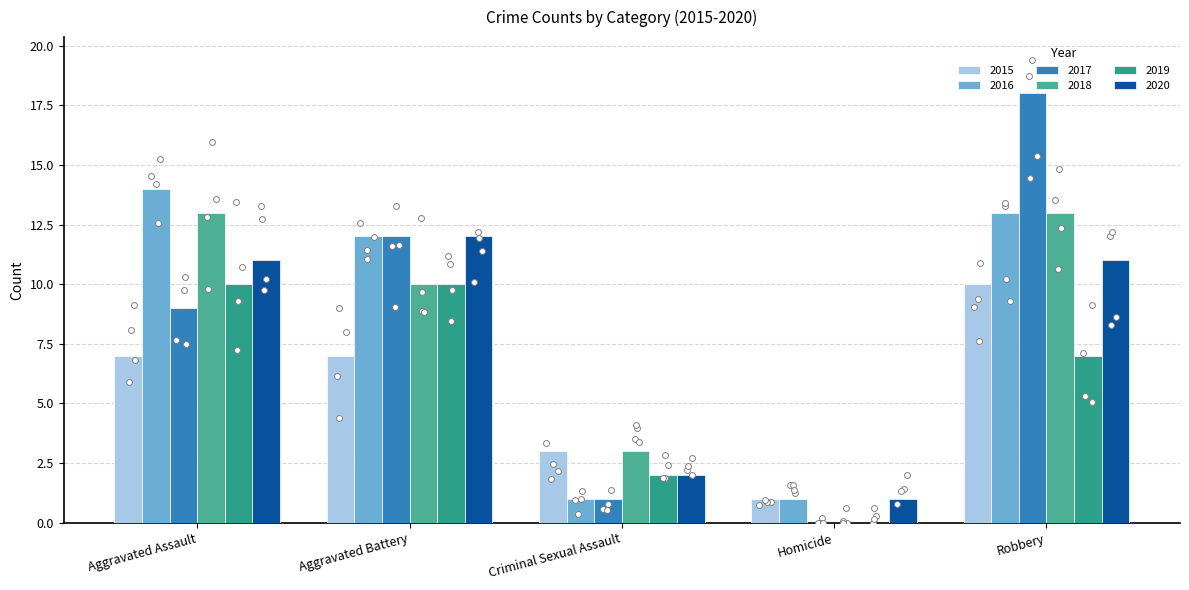

What is the total value across all series at Criminal Sexual Assault?

12